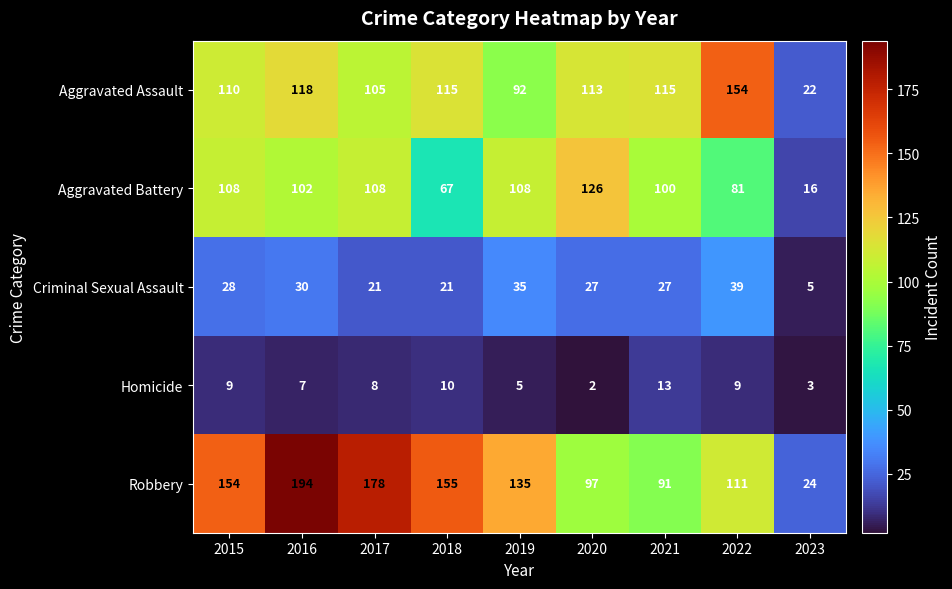

What is the sum of the Robbery values at 2016 and 2015?

348